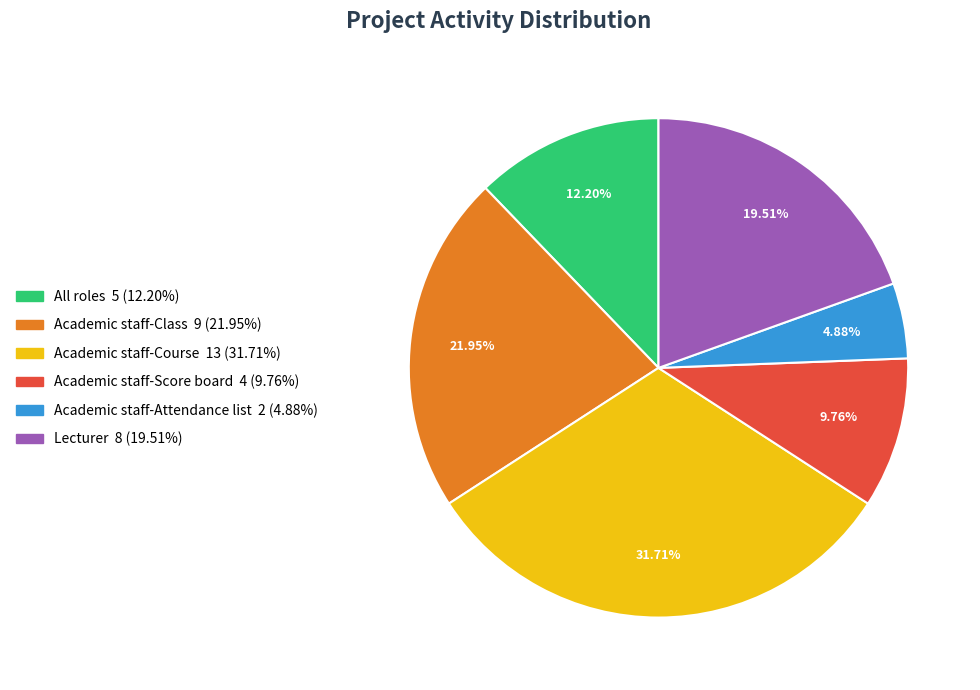

How many slices are in this pie chart?

6